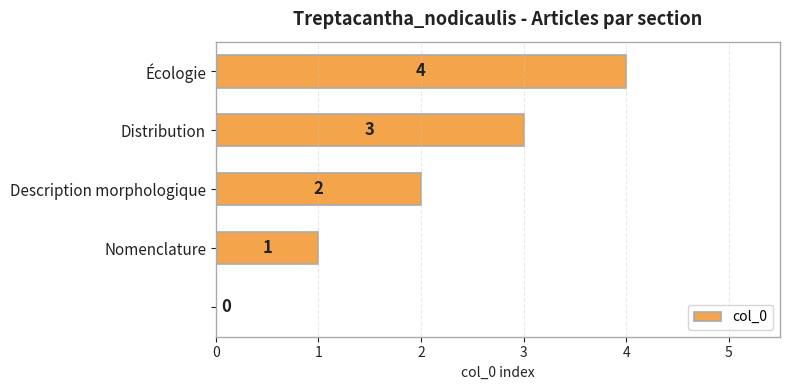

What is the sum of all values?

10